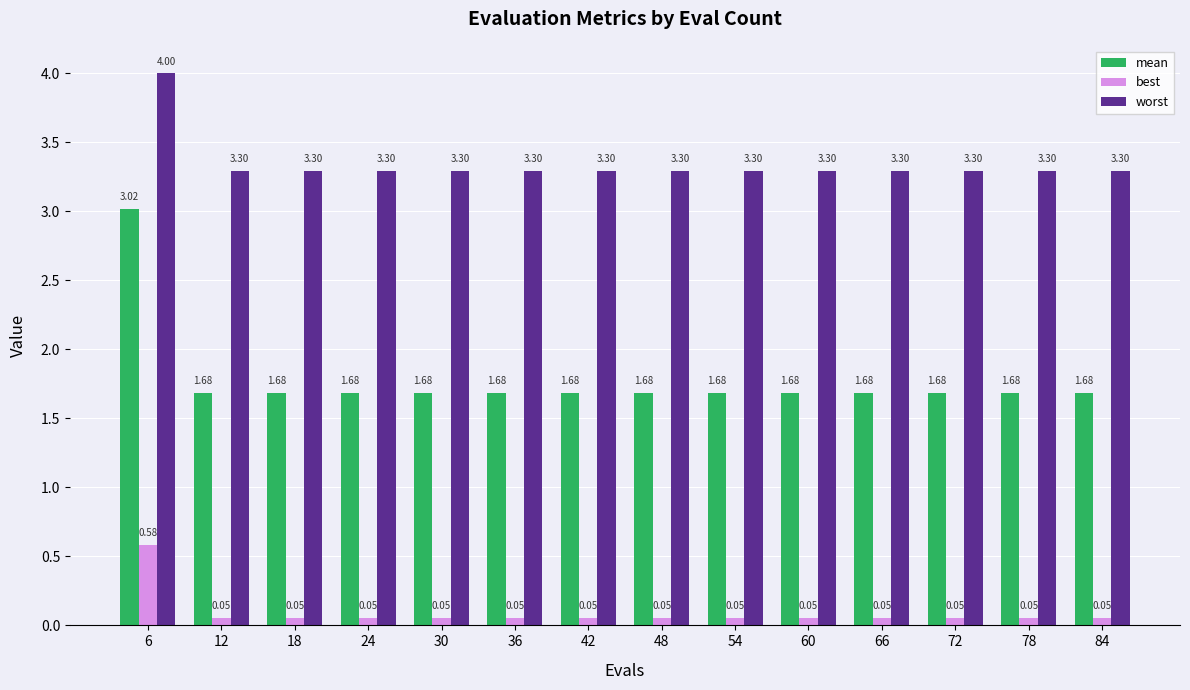

What is the difference between the best values at 42 and 6?

0.5